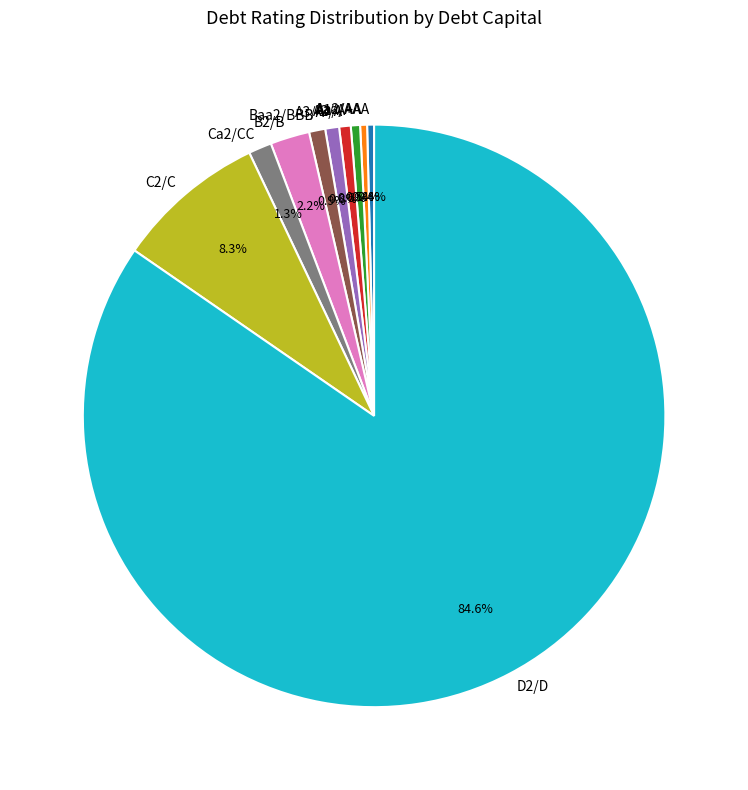

To the nearest percent, what portion does Ca2/CC represent?

1%